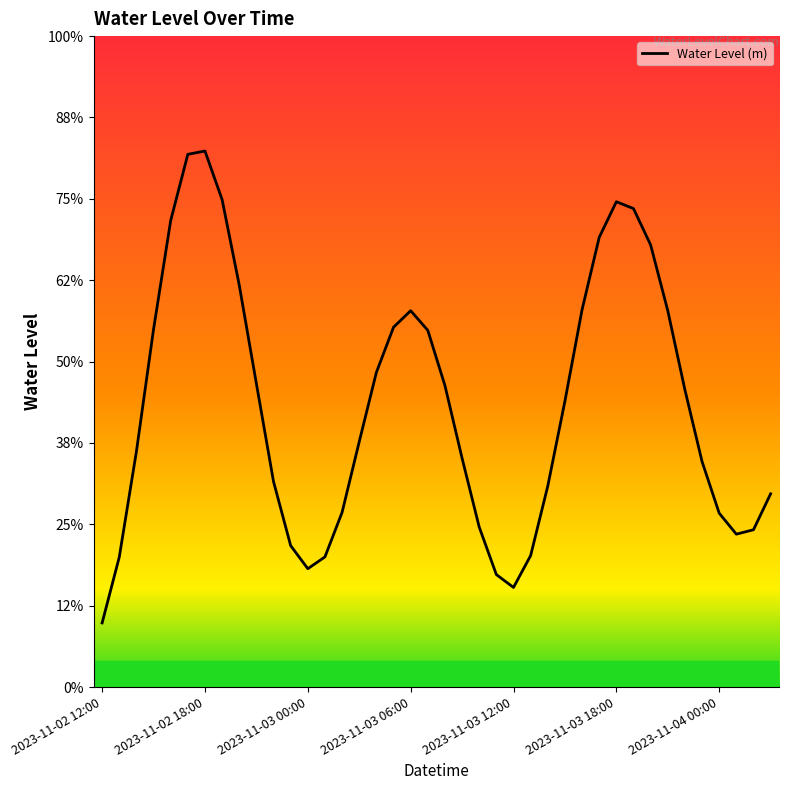

Does the chart display data point markers on the line(s)?

No